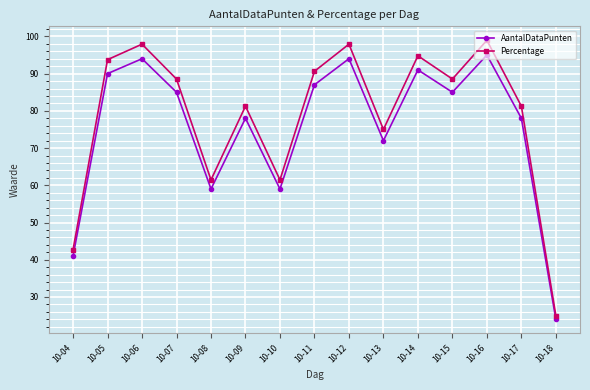

True or false: AantalDataPunten has more than 0 interior local peaks.

True